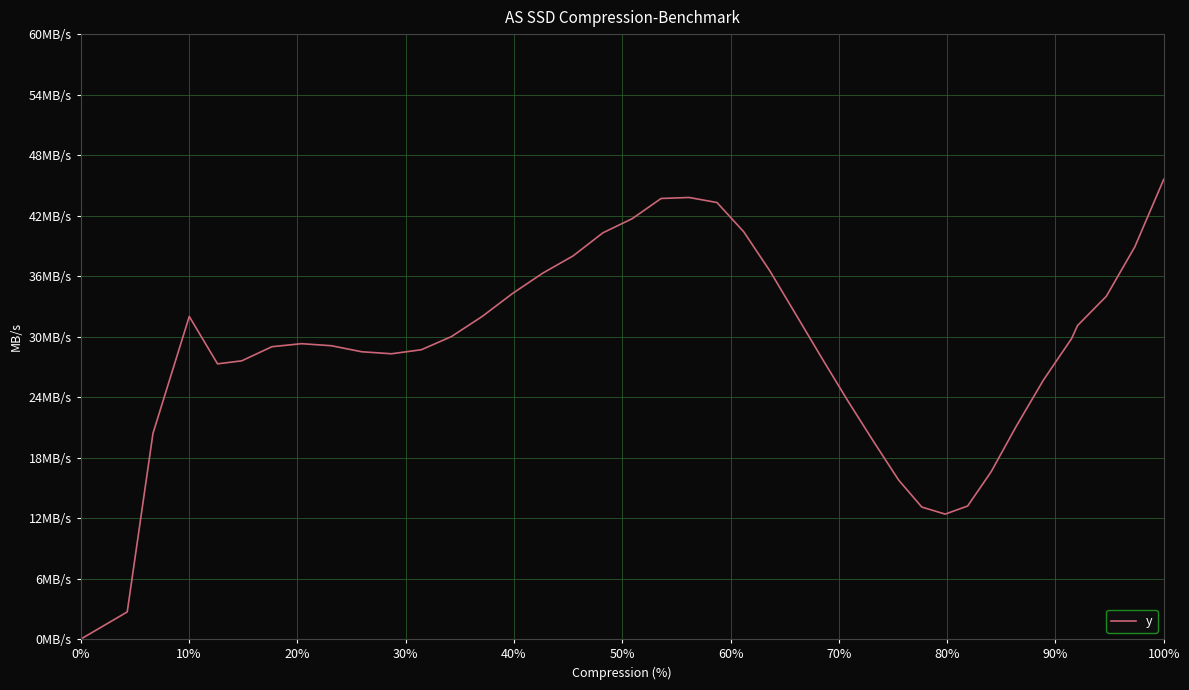

Does the chart display data point markers on the line(s)?

No